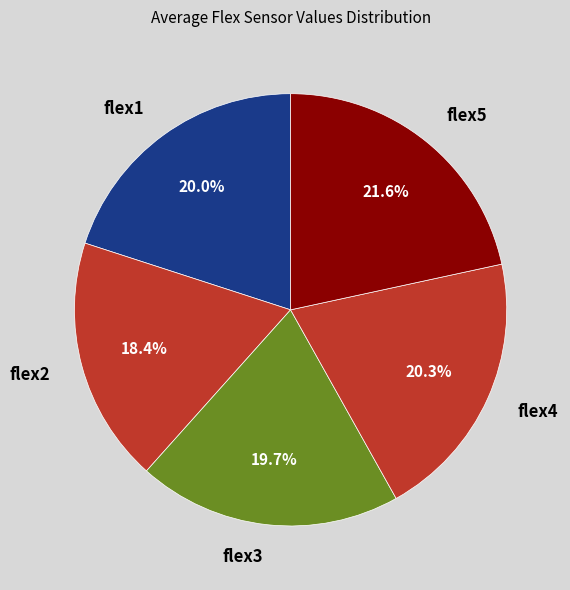

Is there any slice that represents more than half of the pie?

No